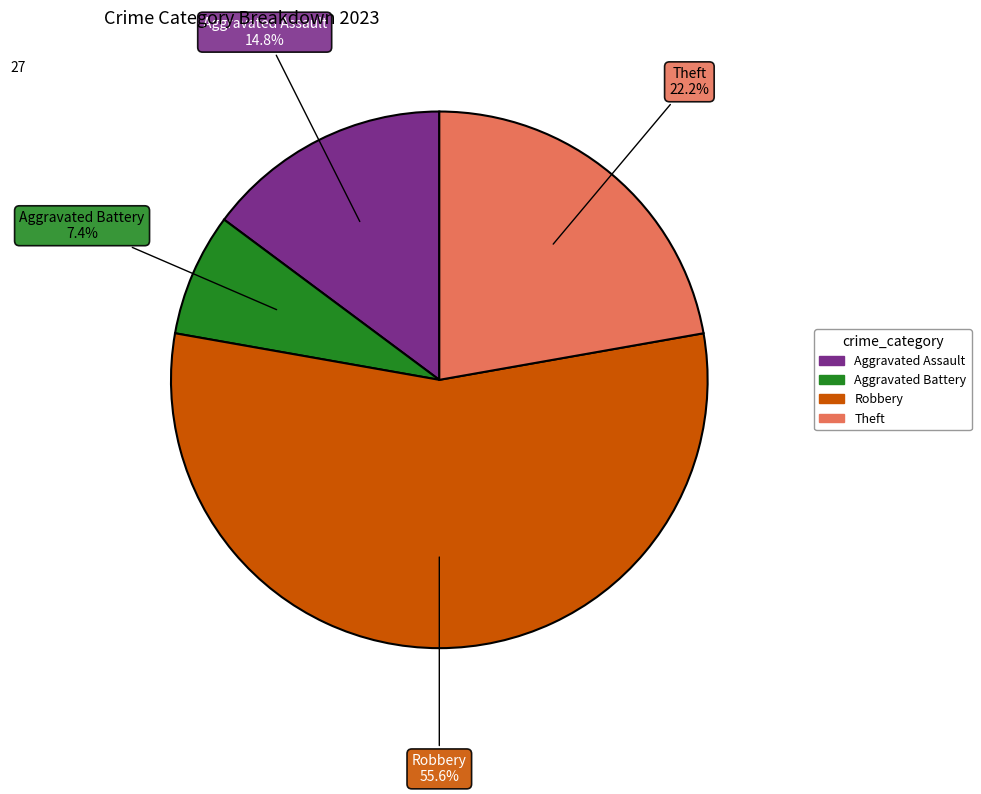

How many segments does this pie chart have?

4